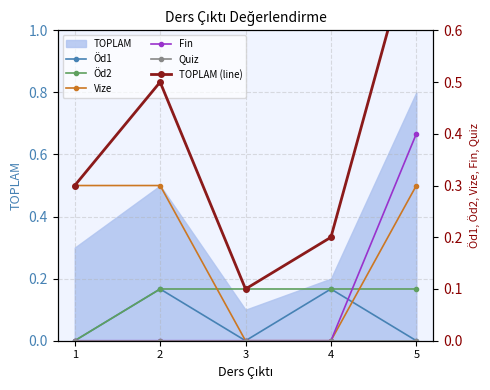

At which category is the sum across all series the highest?

5